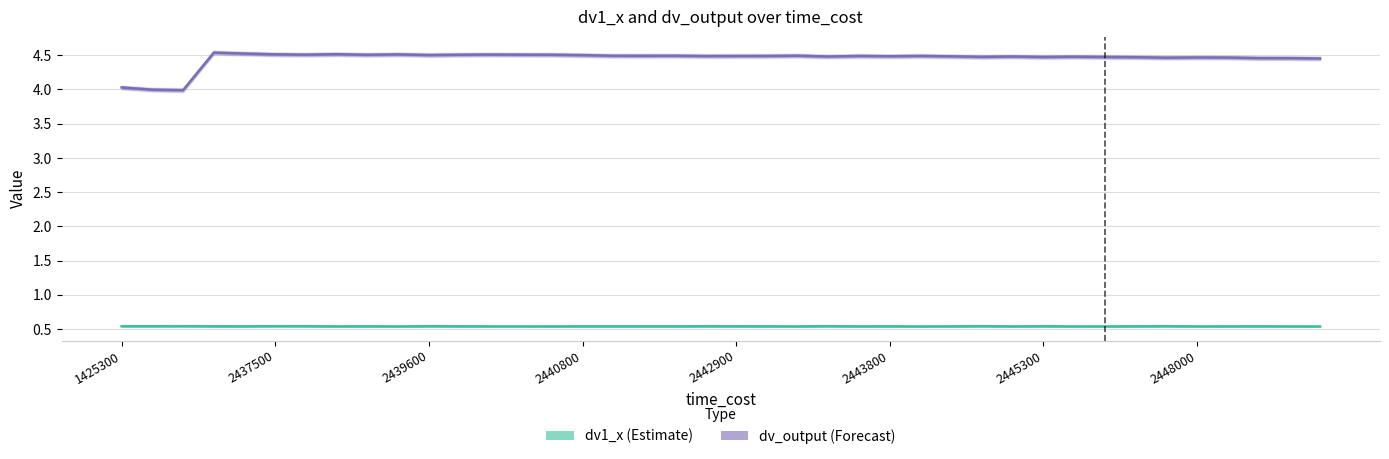

At how many categories does at least one series exceed 2?

40